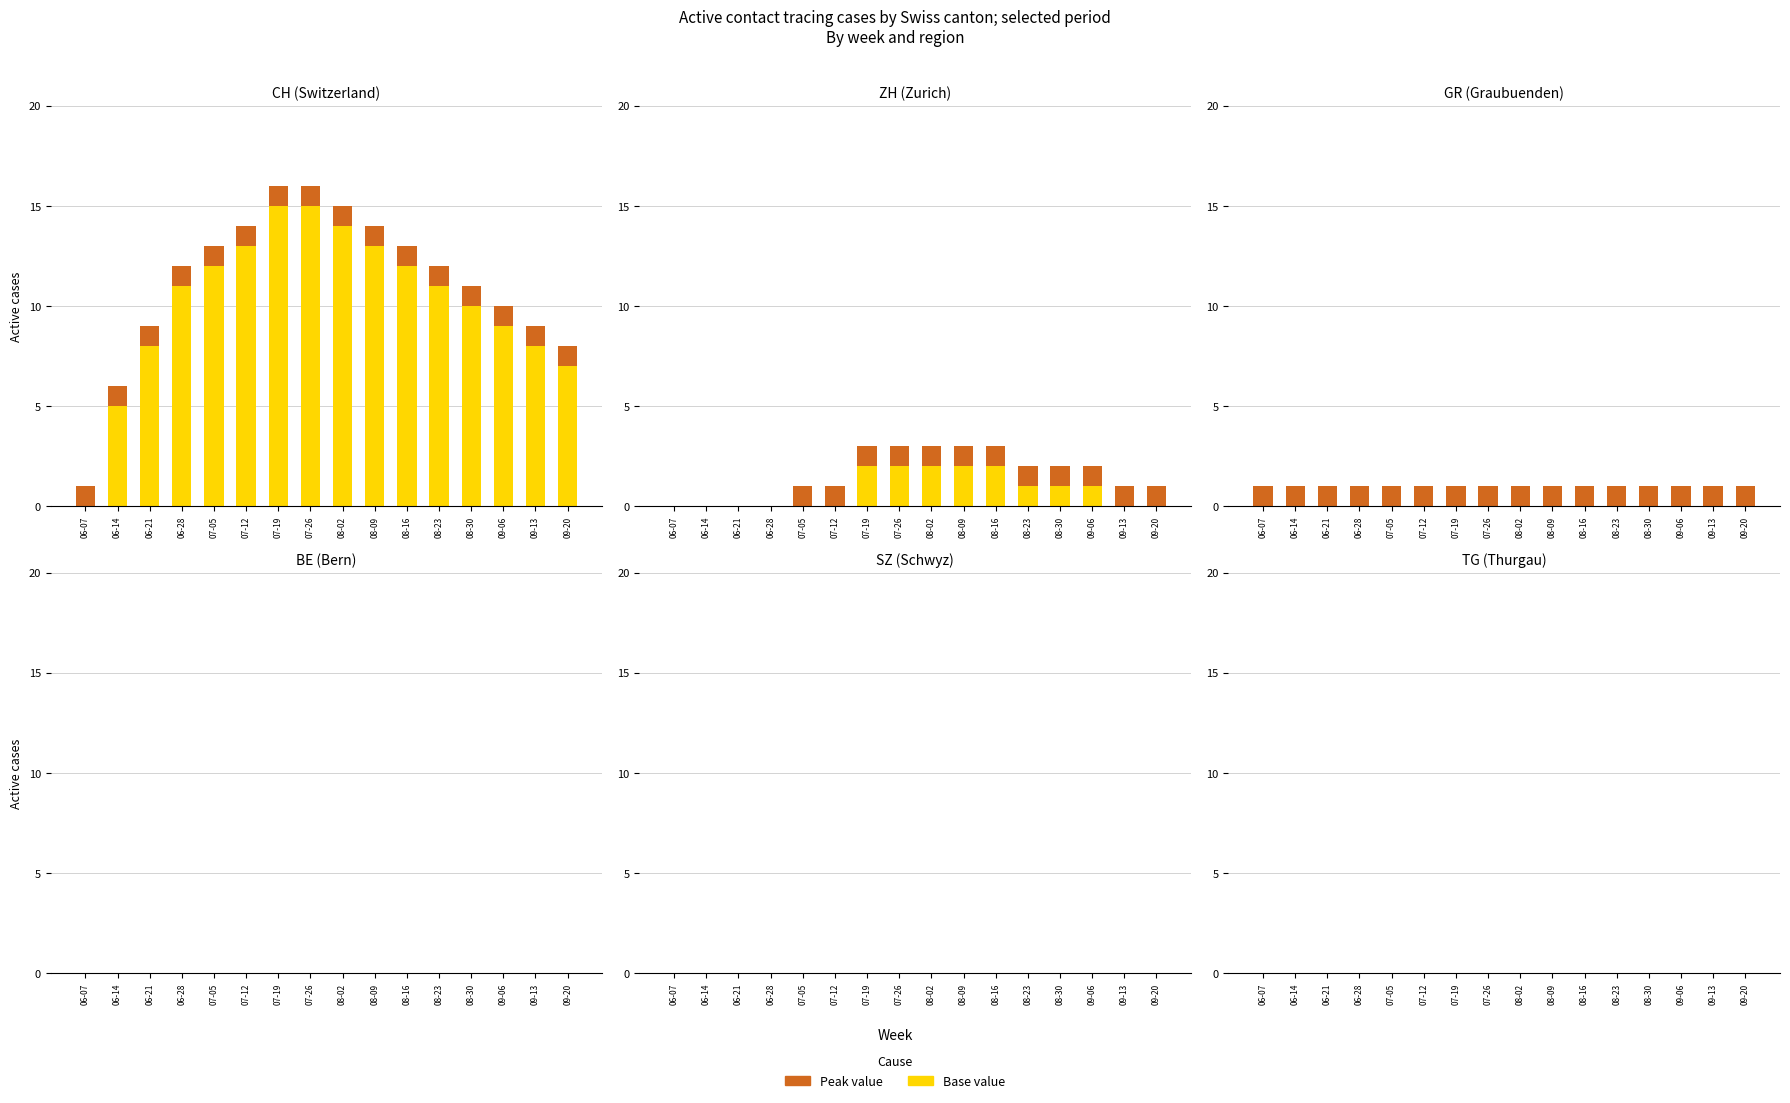

What position from the right is 2020-07-05?

12